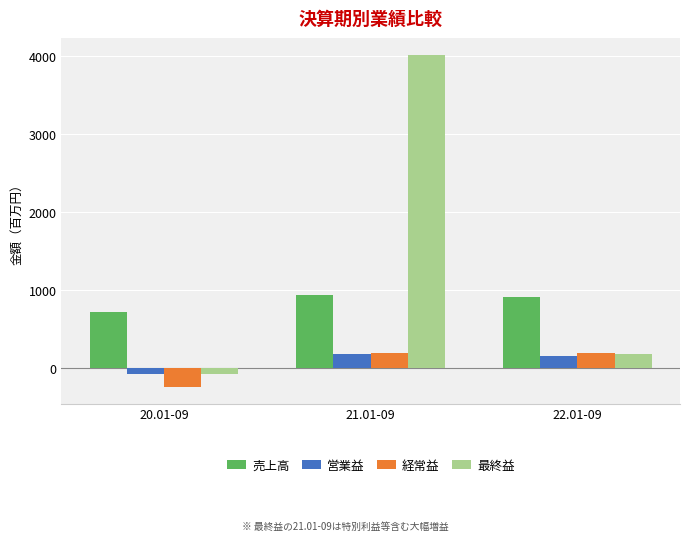

How many bars are there in each group?

4